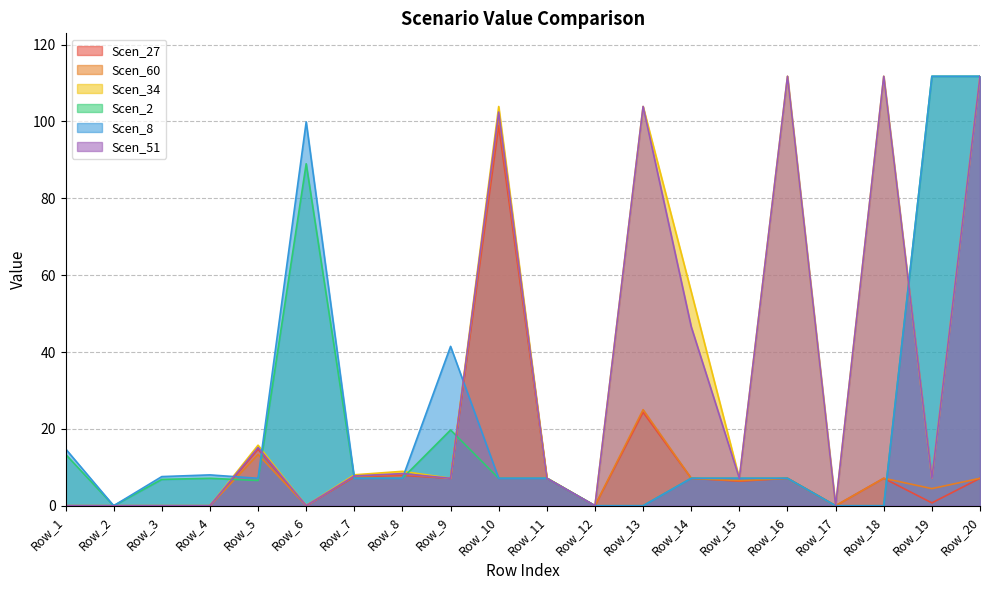

At which category is the sum across all series the highest?

Row_20